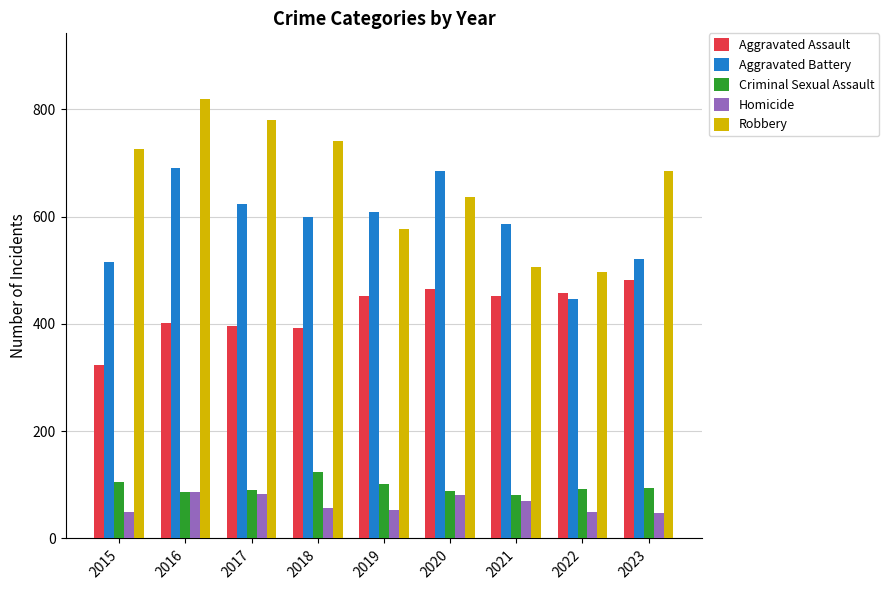

How many data points in Criminal Sexual Assault are less than 93?

4